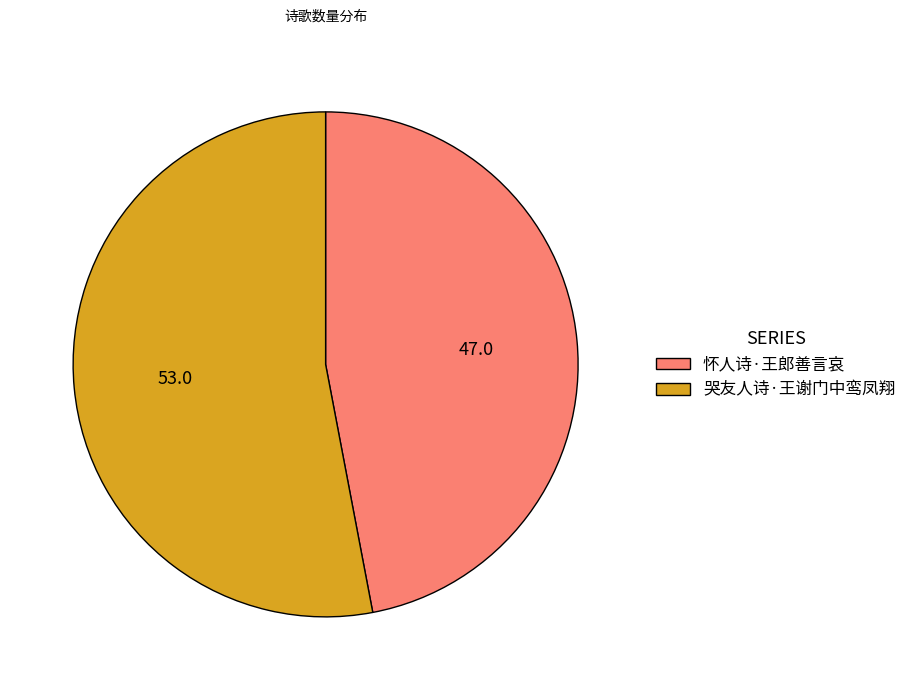

Rank the categories by value from highest to lowest.

哭友人诗·王谢门中鸾凤翔, 怀人诗·王郎善言哀